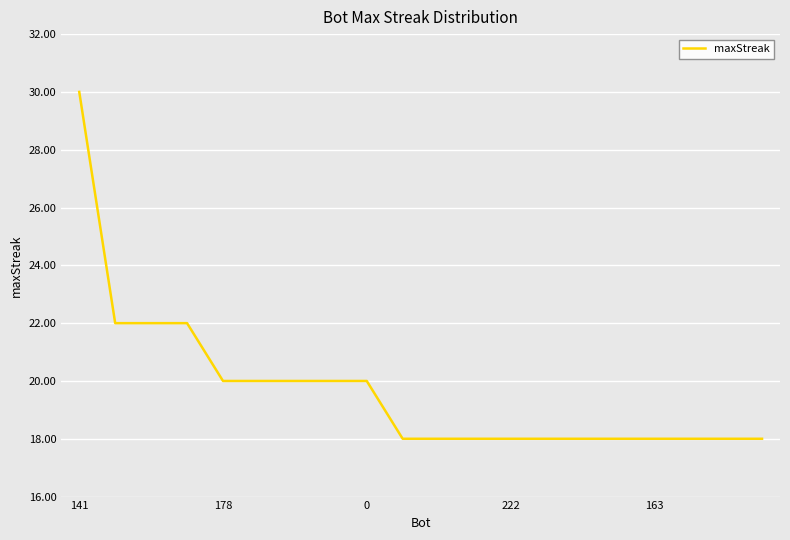

What is the maximum value shown in the chart?

30